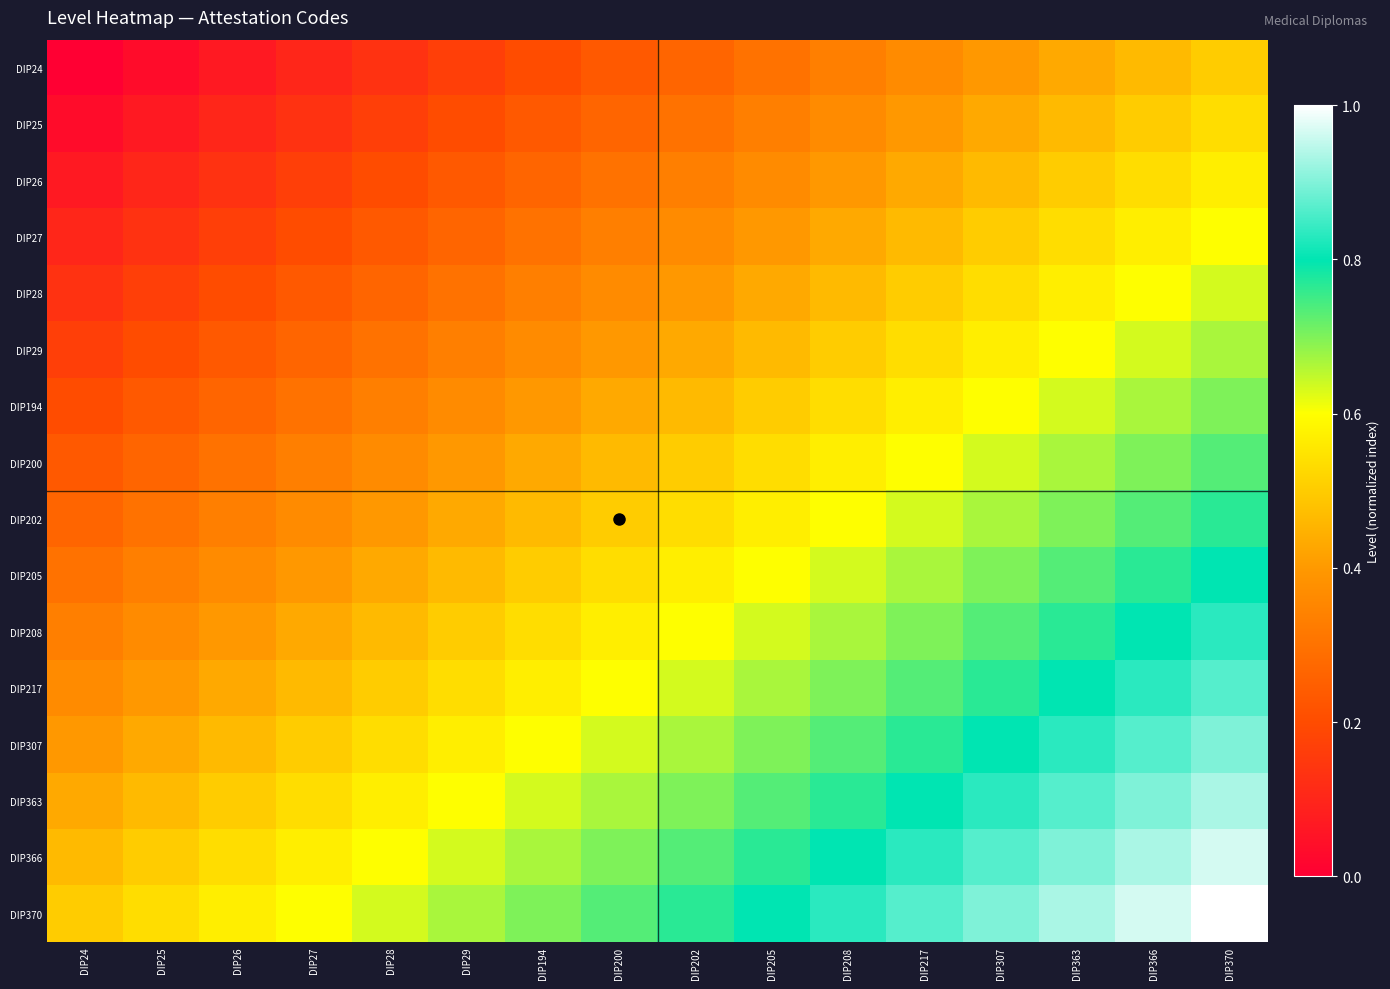

Which category has the lowest value across all series?

DIP24